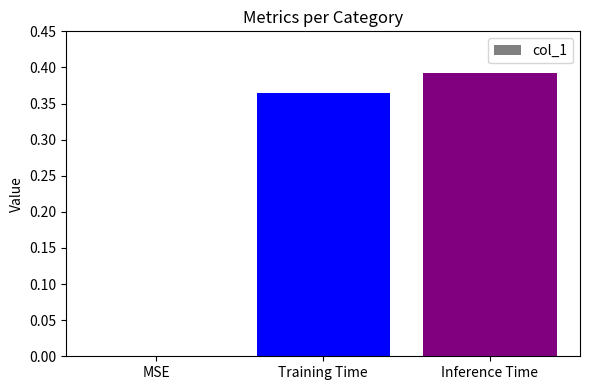

How many series are shown in this chart?

1